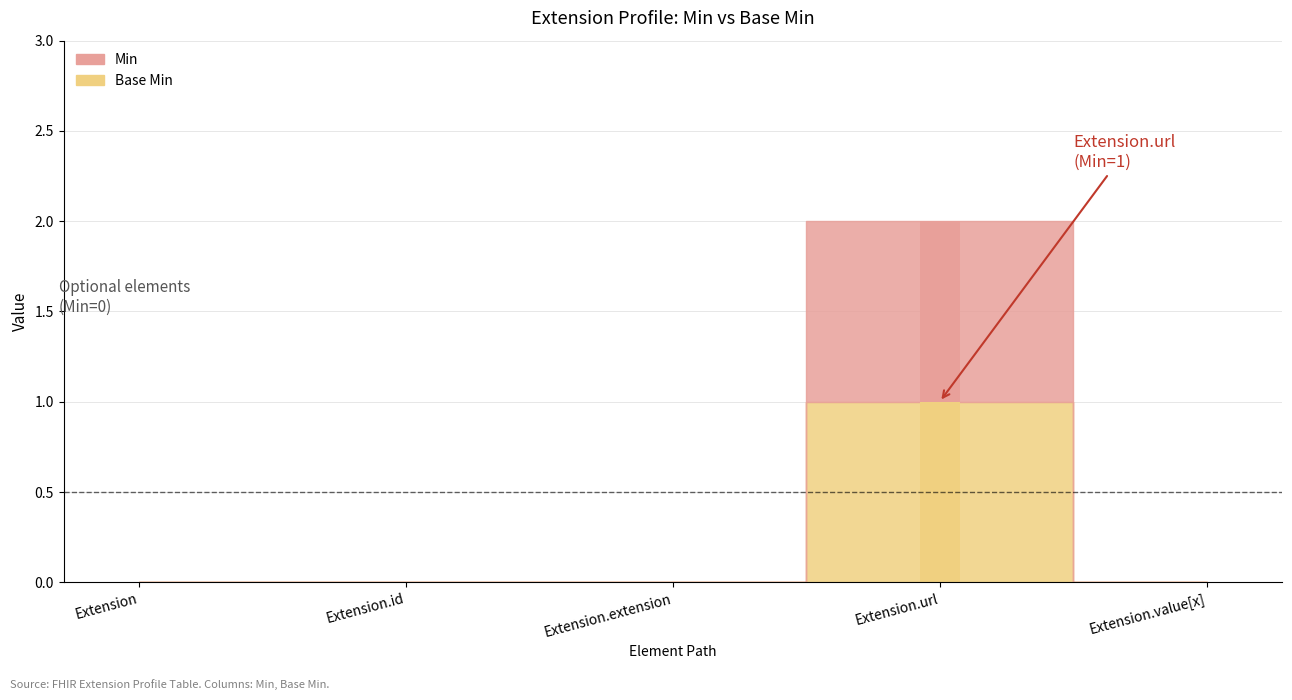

What is the label of the 1st bar from the right?

Extension.value[x]